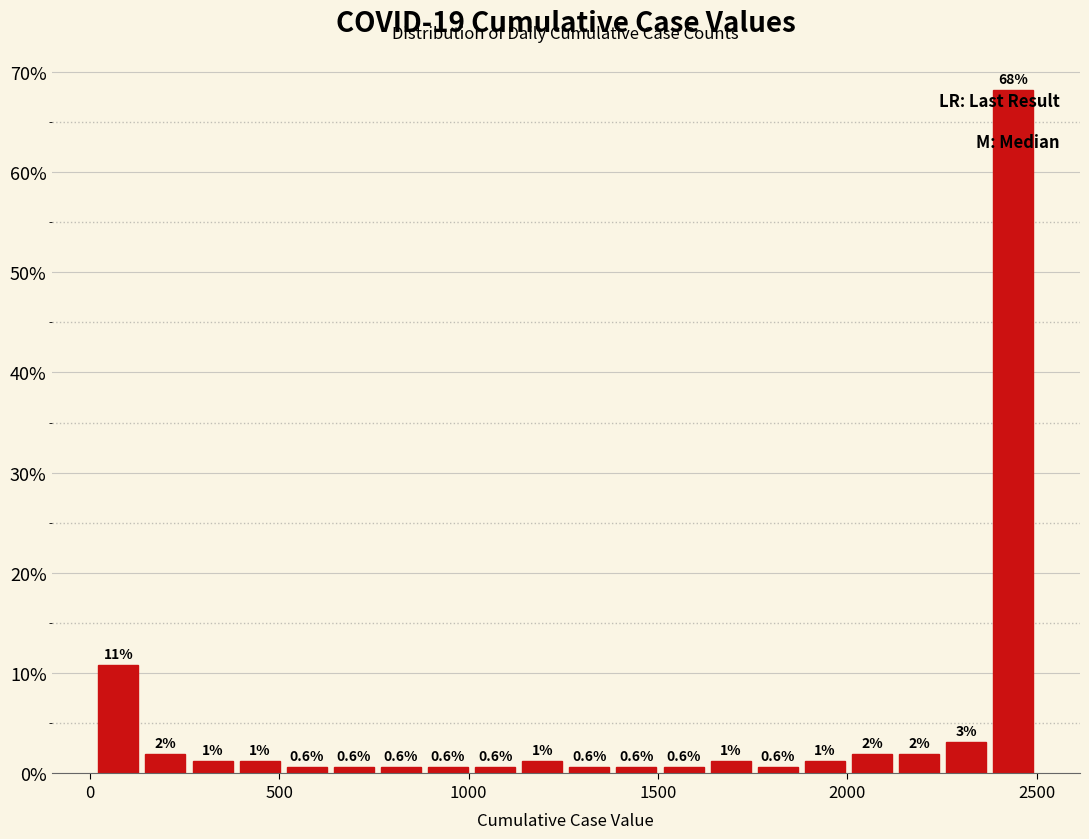

Read against the x-axis, roughly where is the centre of the tallest bar?

2450